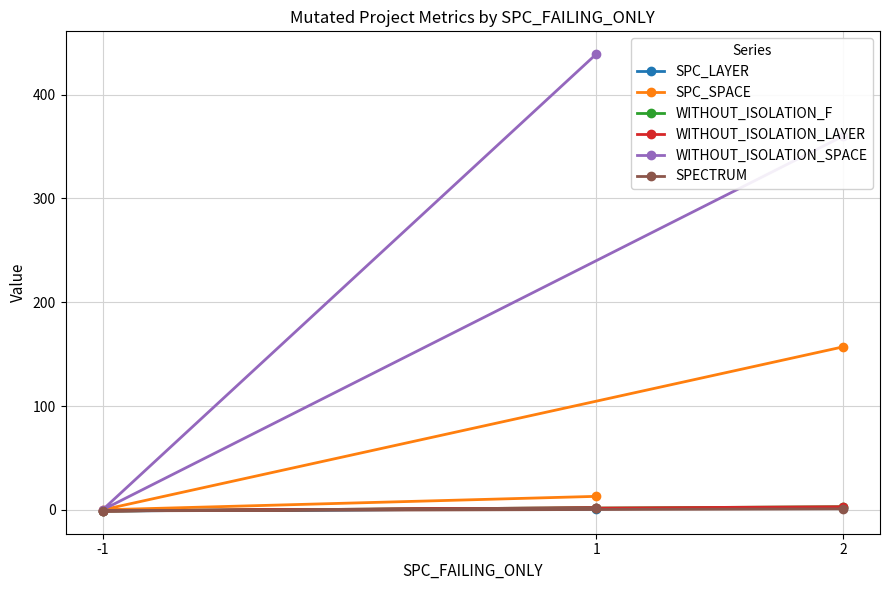

What are all the series names shown in the legend?

SPC_LAYER, SPC_SPACE, WITHOUT_ISOLATION_F, WITHOUT_ISOLATION_LAYER, WITHOUT_ISOLATION_SPACE, SPECTRUM